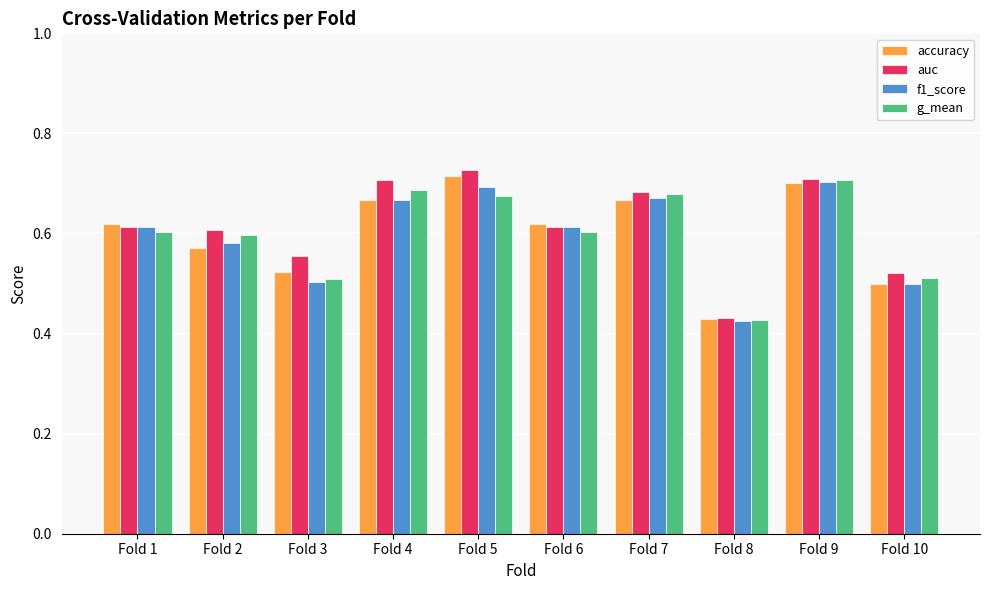

How many bars are there in total?

40